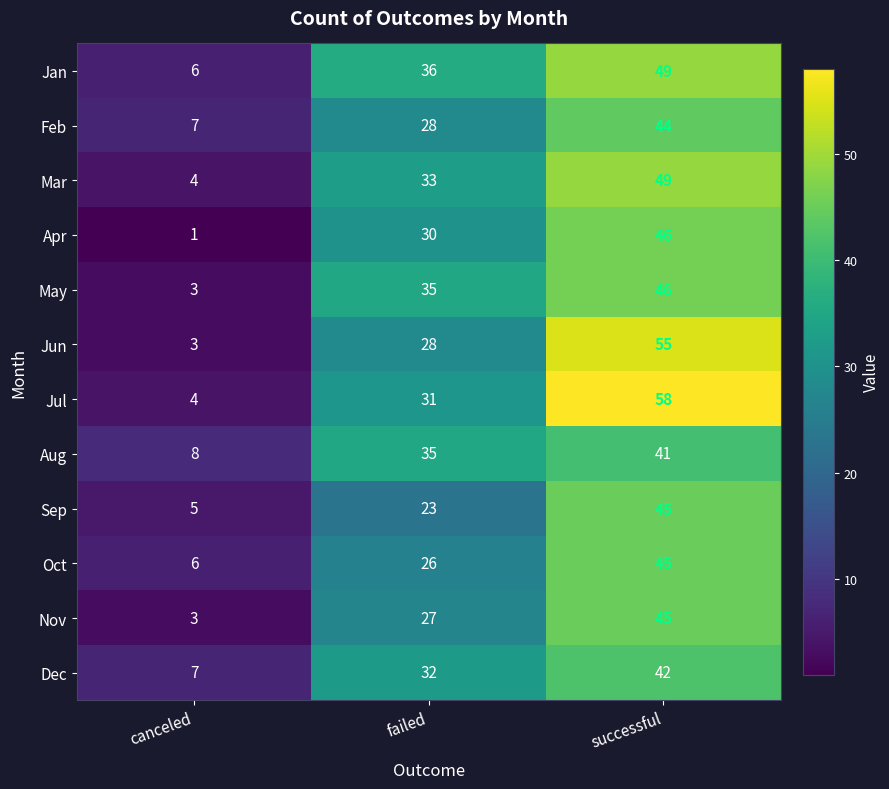

At how many categories does at least one series exceed 14?

2